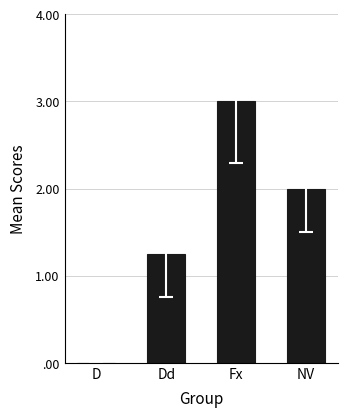

What position from the left is D?

1